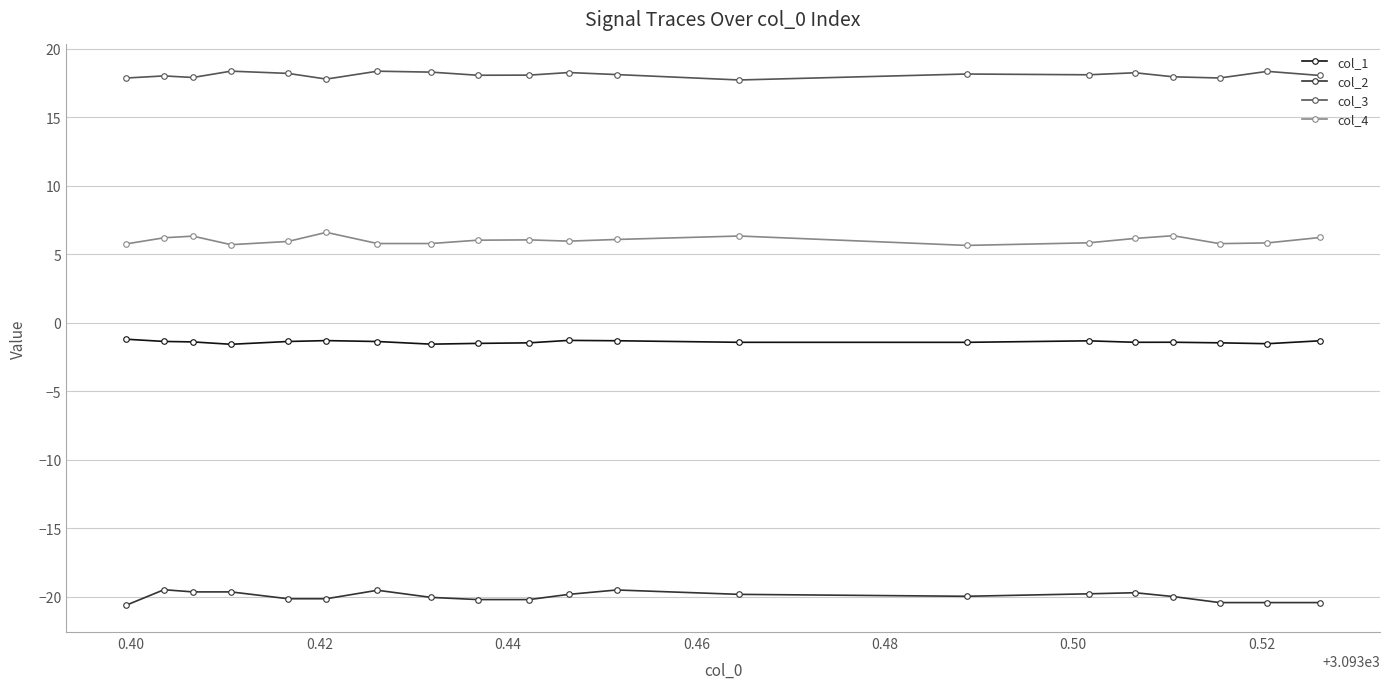

What is the average value of the col_1 series?

-1.4